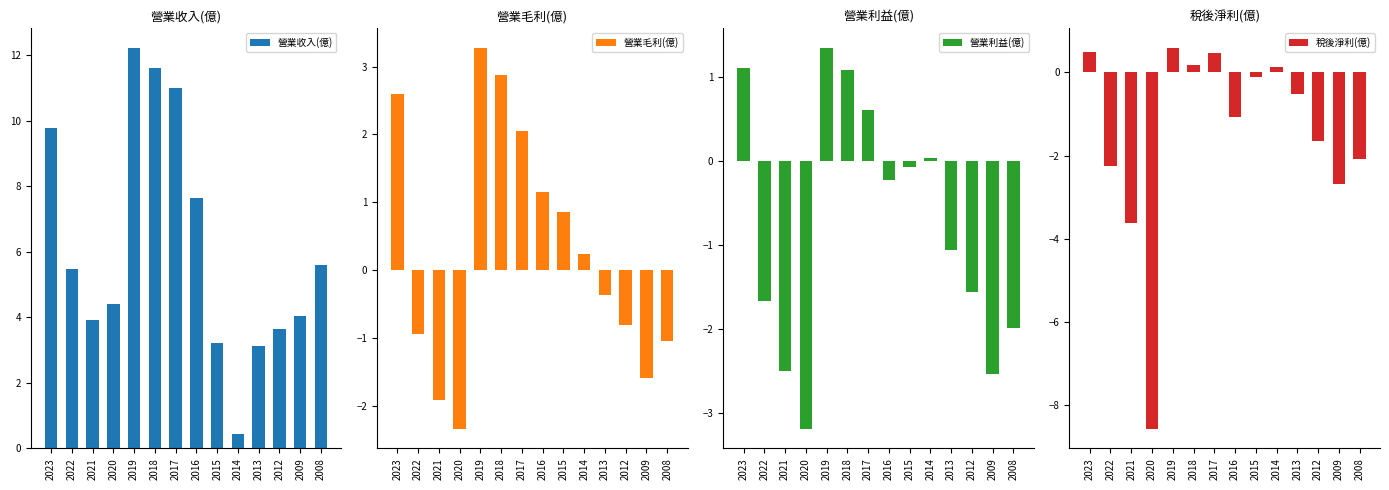

What is the difference between the highest and lowest values at 2008?

7.7